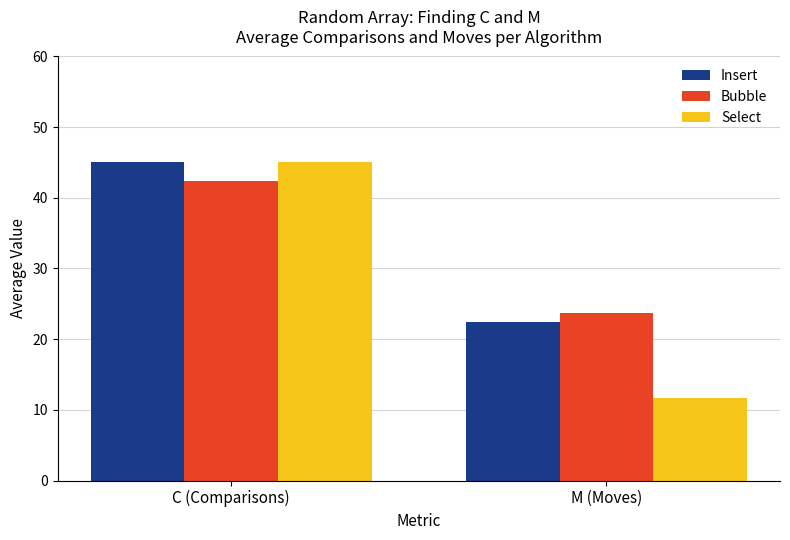

How many bars are there in total?

6